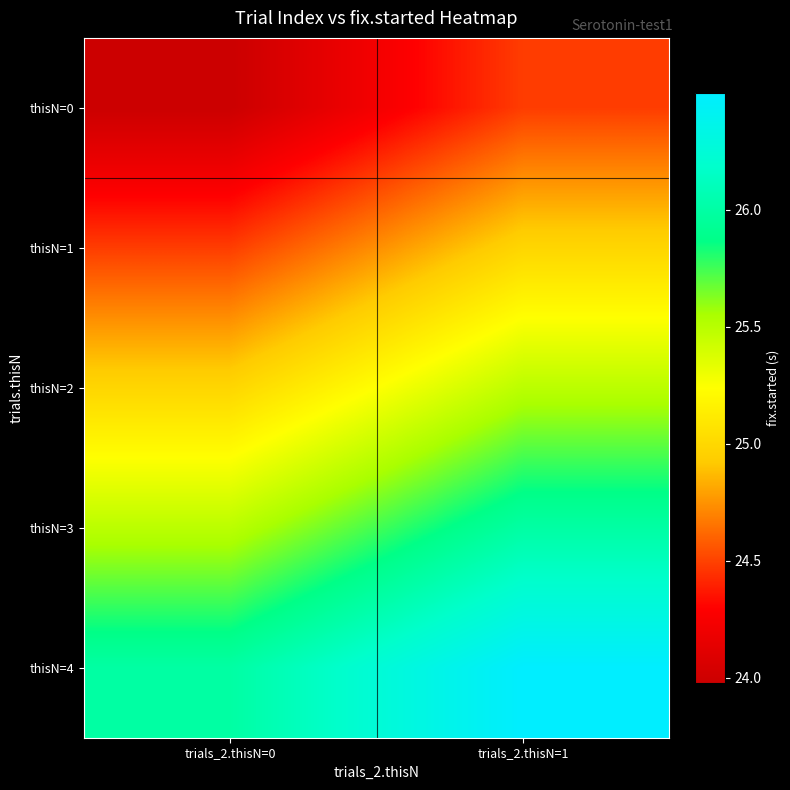

Reading left to right, extract all data points from this chart.

thisN=0: trials_2.thisN=0=24.0	trials_2.thisN=1=24.5
thisN=1: trials_2.thisN=0=24.5	trials_2.thisN=1=25.0
thisN=2: trials_2.thisN=0=25.0	trials_2.thisN=1=25.5
thisN=3: trials_2.thisN=0=25.5	trials_2.thisN=1=26.0
thisN=4: trials_2.thisN=0=26.0	trials_2.thisN=1=26.5